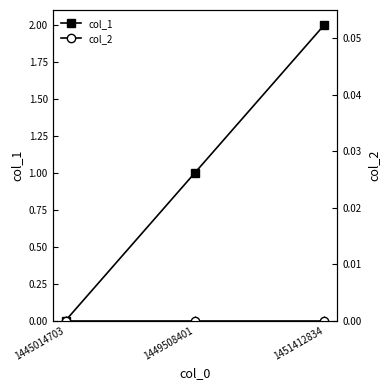

Which series has the largest range (max minus min)?

col_1